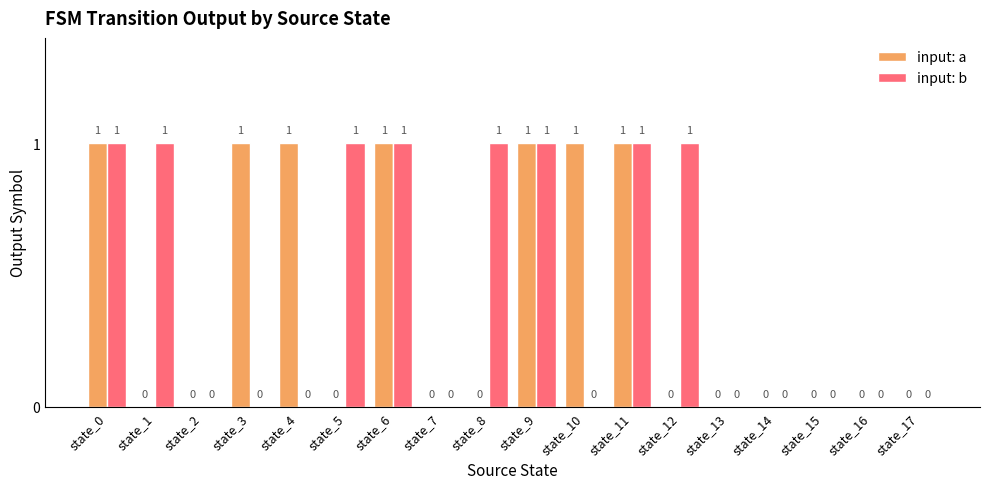

What is the maximum value shown in the chart?

1